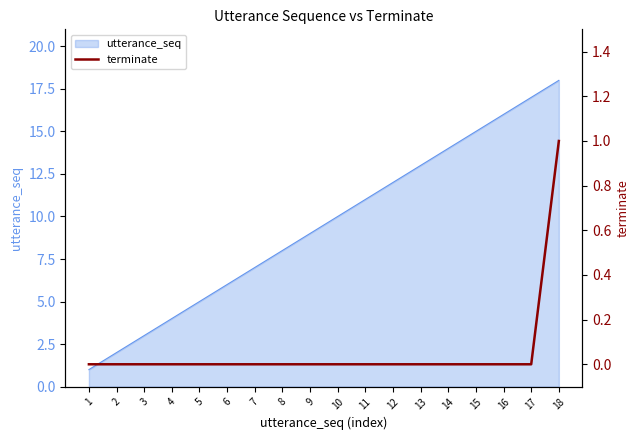

The utterance_seq series shows 10 at 10. True or false?

True